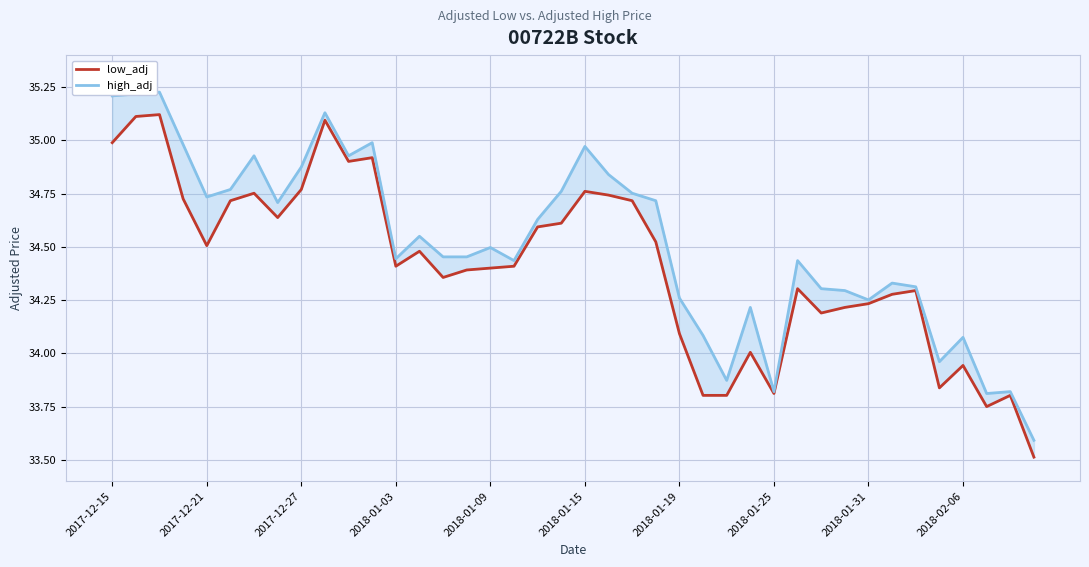

Which series has the largest total across all categories?

high_adj